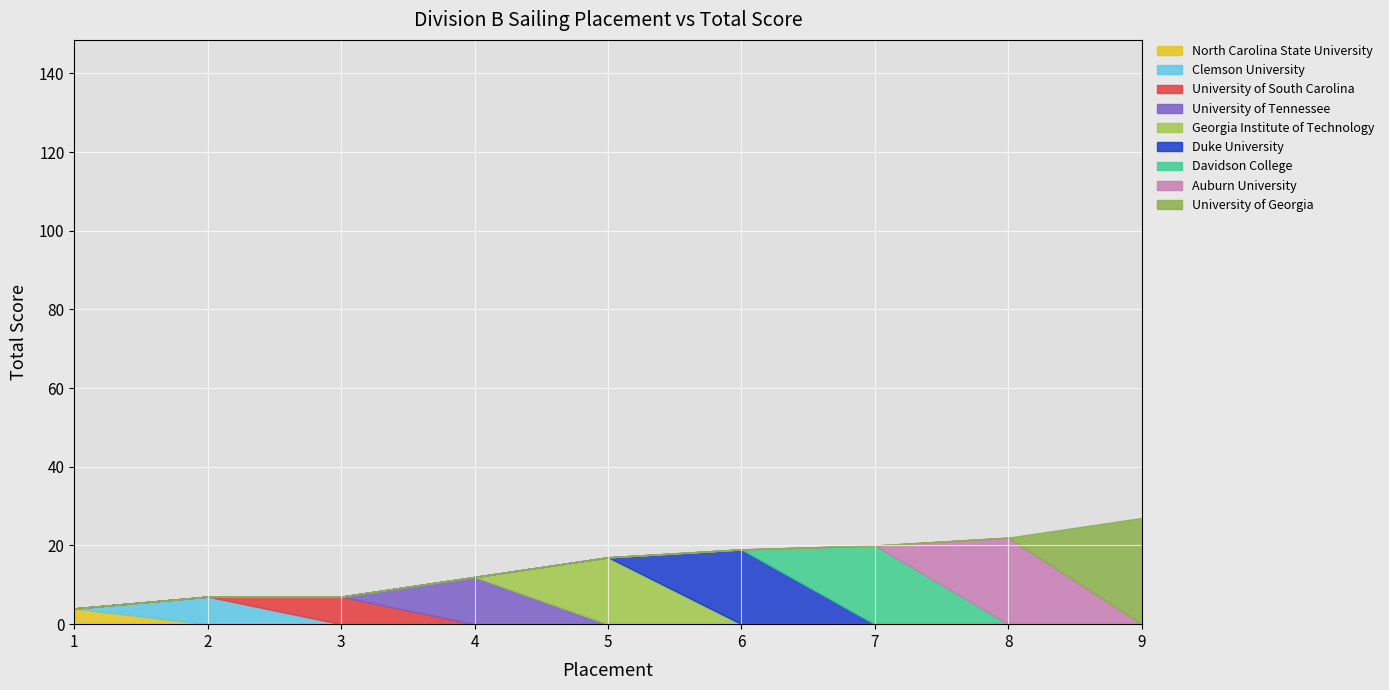

What is the approximate value at 8?

22